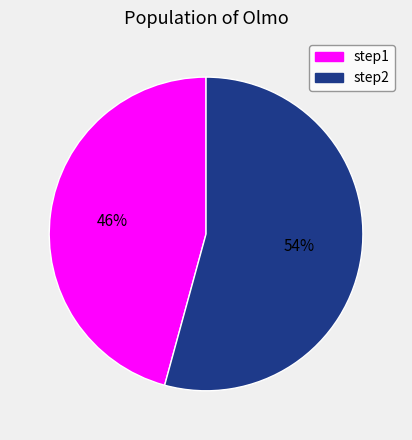

Which slice is the smallest?

step1